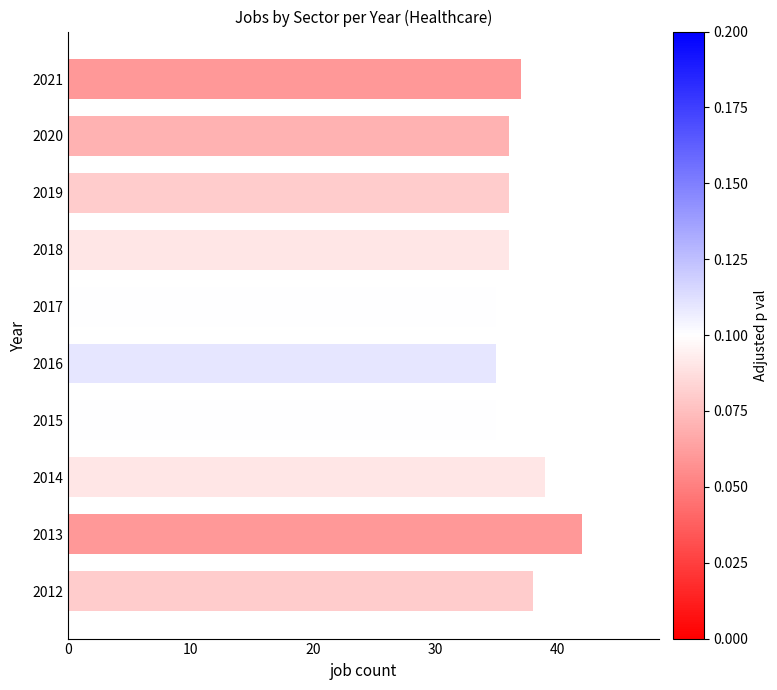

What is the sum of the values at 2015 and 2014?

74